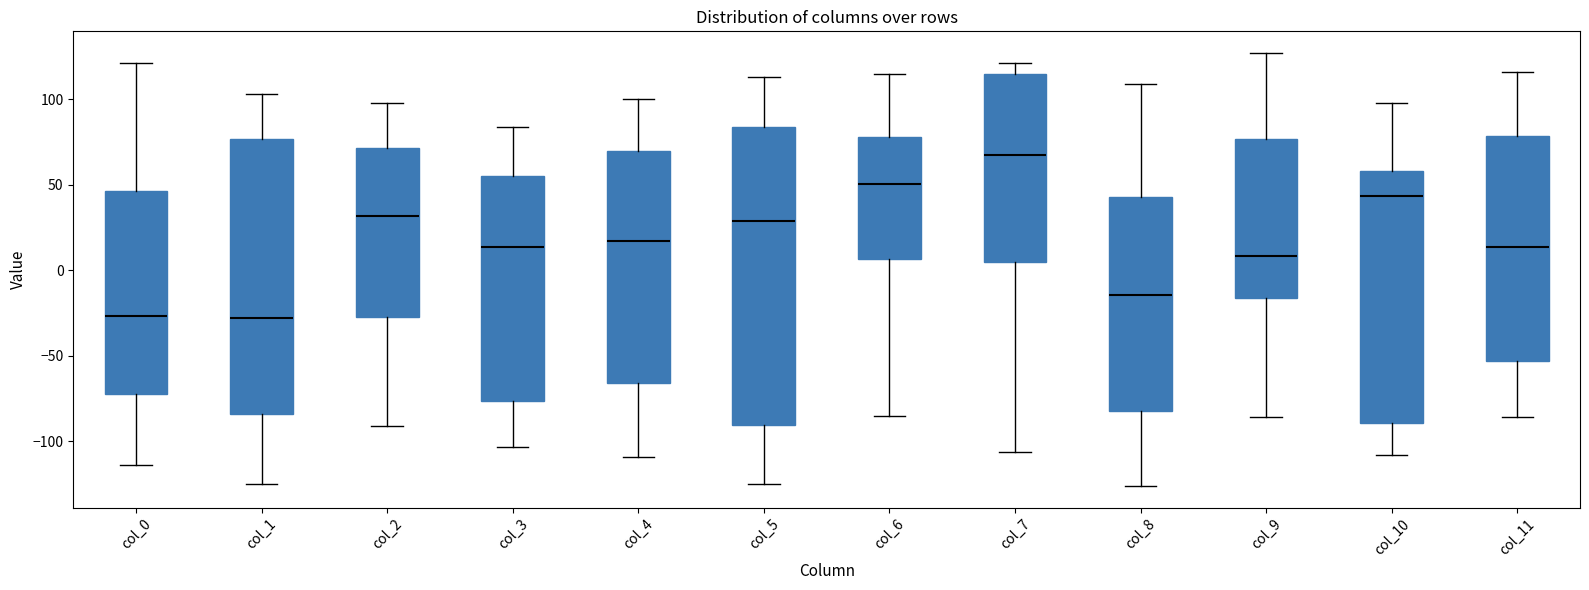

Reading left to right, transcribe this box plot: for each box, give where its median line is, the range the box spans, and where its two whiskers end, as read against the y-axis. The values are not printed on the chart, so give them approximately, as read against the axis.

col_0: median -25, box -70 to 45, whiskers -115 to 120
col_1: median -30, box -85 to 75, whiskers -125 to 105
col_2: median 30, box -25 to 70, whiskers -90 to 100
col_3: median 15, box -75 to 55, whiskers -105 to 85
col_4: median 15, box -65 to 70, whiskers -110 to 100
col_5: median 30, box -90 to 85, whiskers -125 to 115
col_6: median 50, box 5 to 80, whiskers -85 to 115
col_7: median 70, box 5 to 115, whiskers -105 to 120
col_8: median -15, box -80 to 45, whiskers -125 to 110
col_9: median 10, box -15 to 75, whiskers -85 to 125
col_10: median 45, box -90 to 60, whiskers -110 to 100
col_11: median 15, box -55 to 80, whiskers -85 to 115